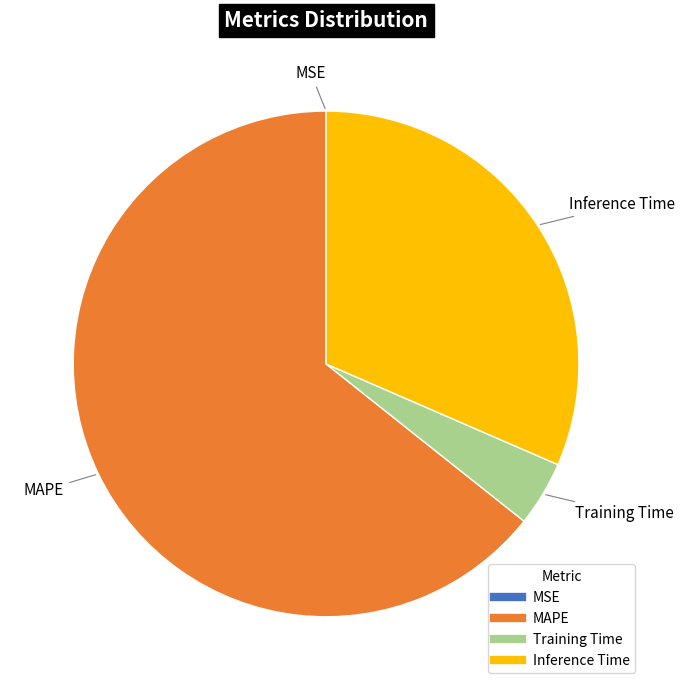

Which category has the biggest portion of the pie?

MAPE